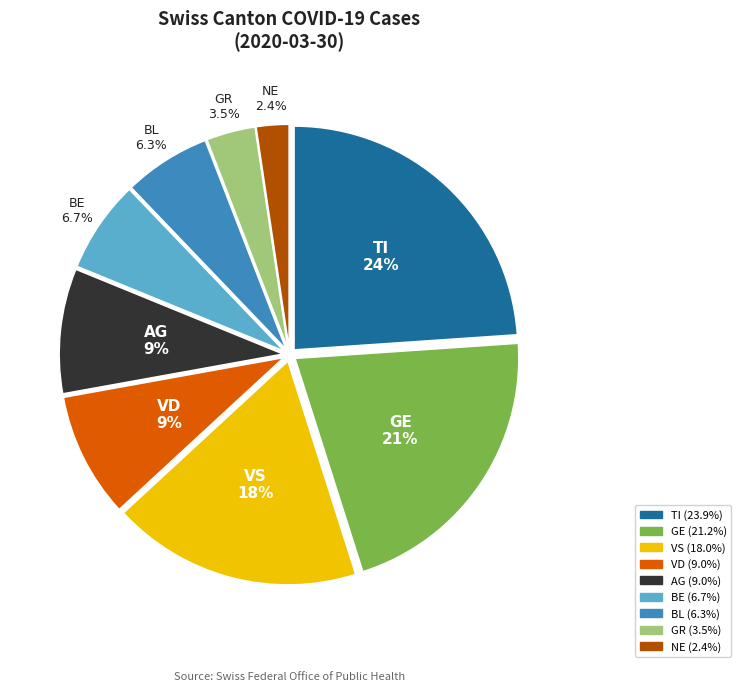

What percentage is NOT represented by BE?

93.3%